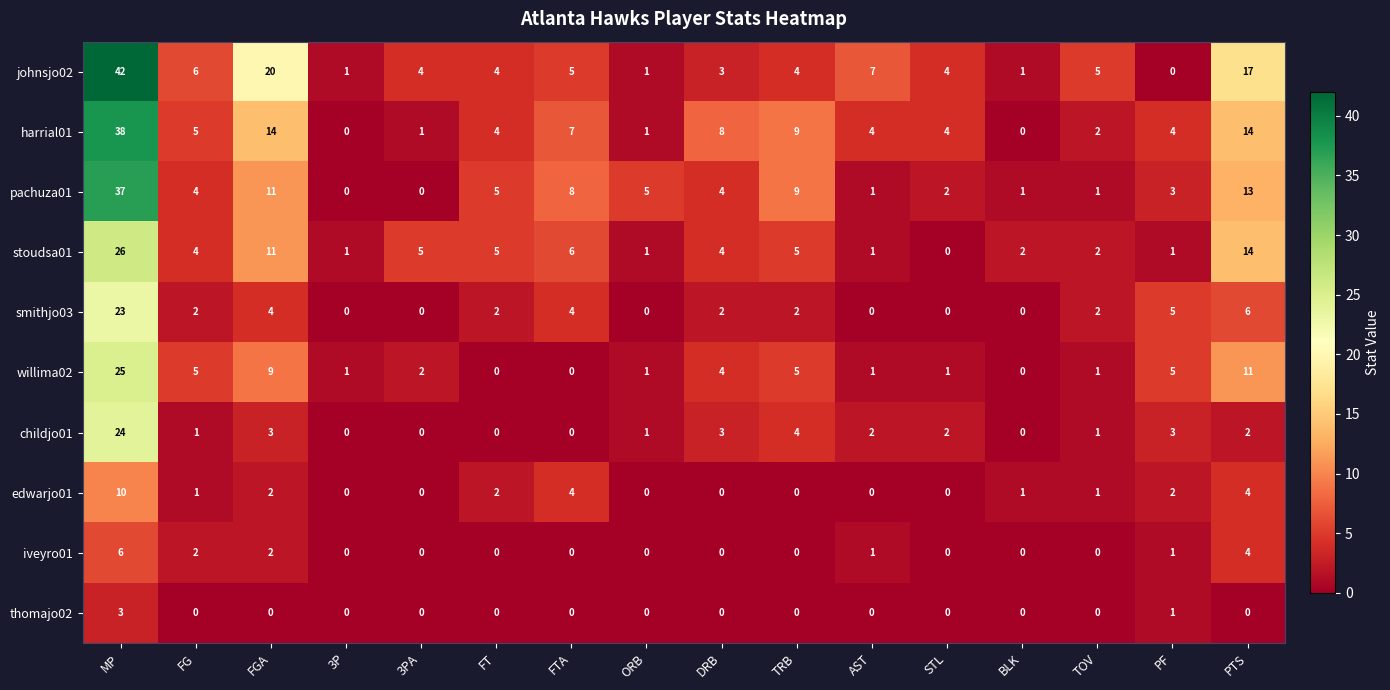

The willima02 series shows 5 at TRB. True or false?

True